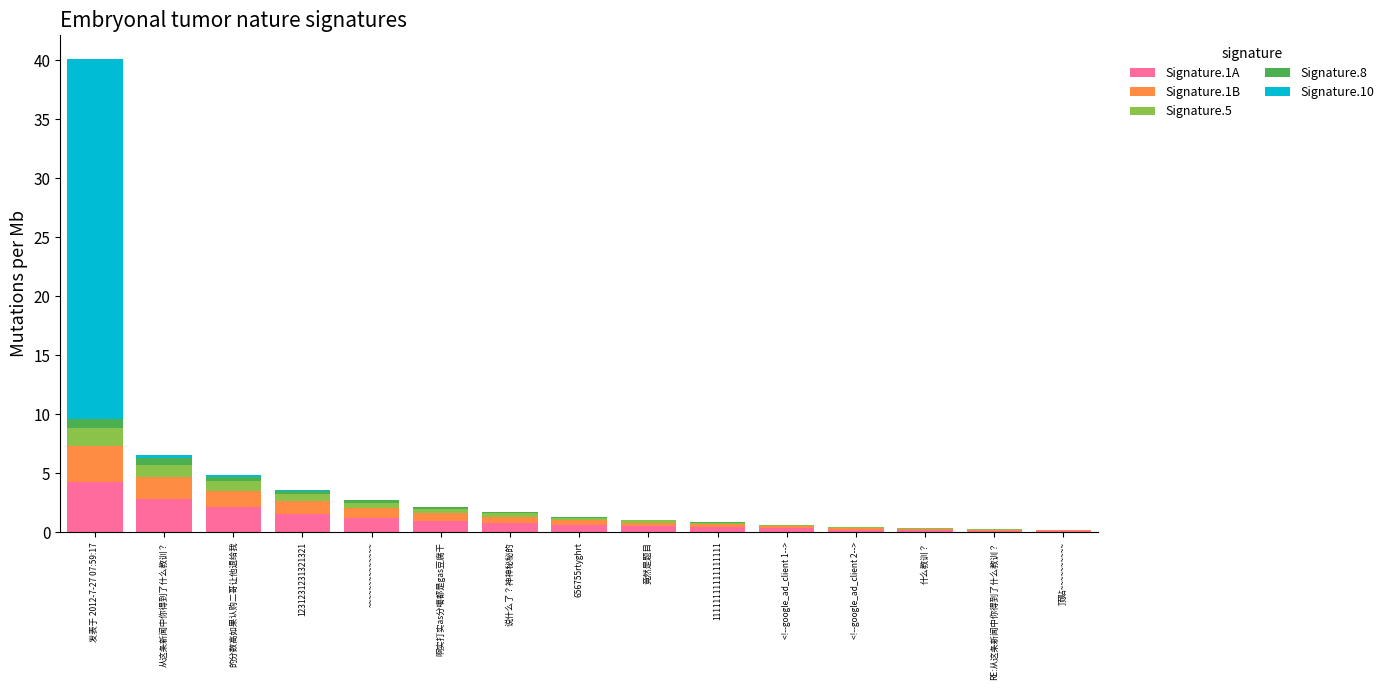

At which category is the sum across all series the highest?

发表于 2012-7-27 07:59:17